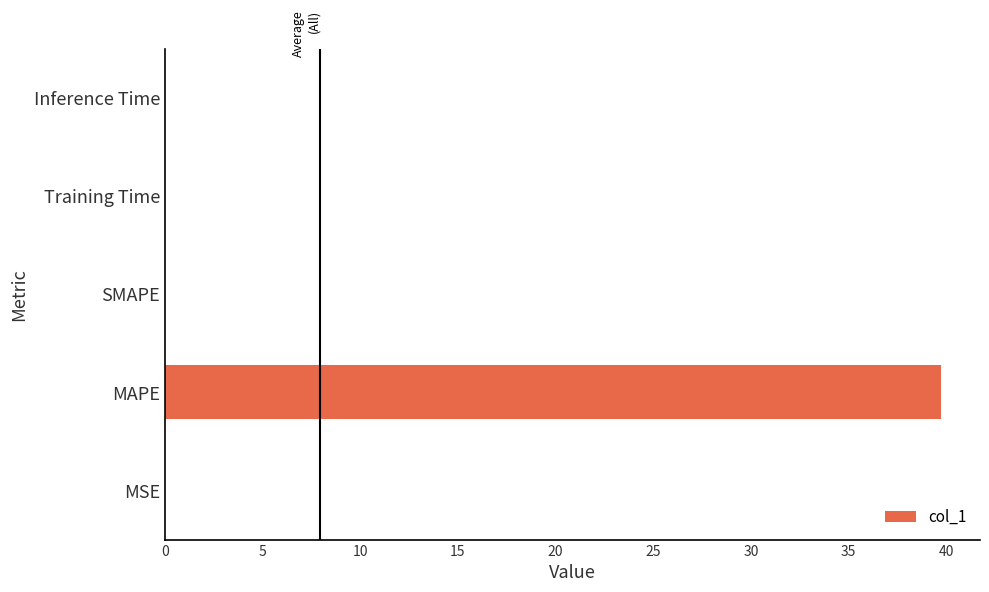

What is the sum of all values?

39.7